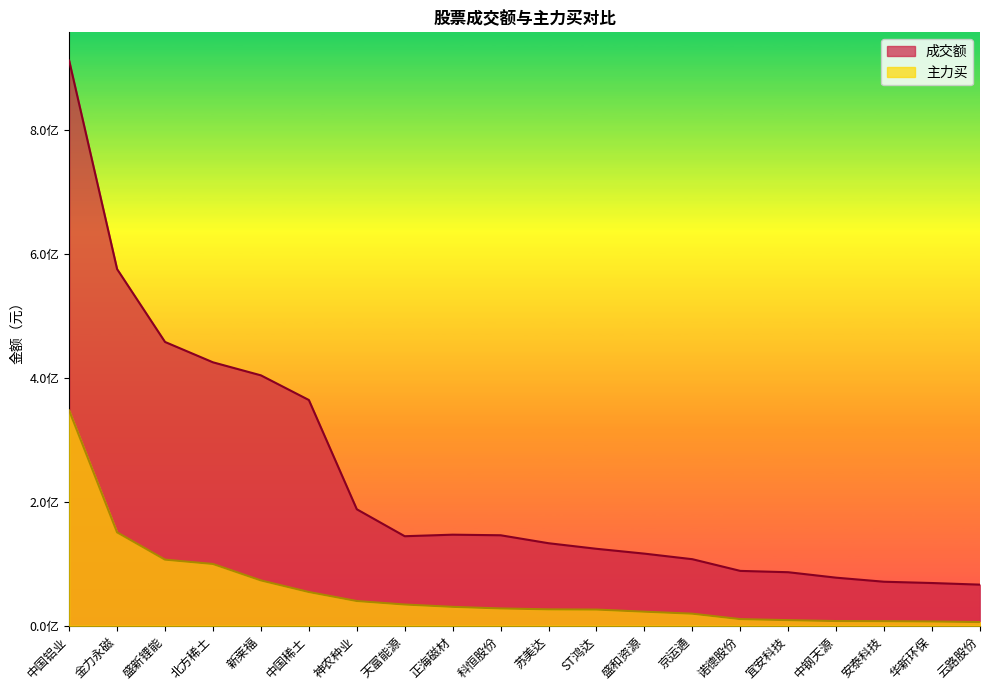

Between 苏美达 and 安泰科技, which series saw the biggest shift?

成交额